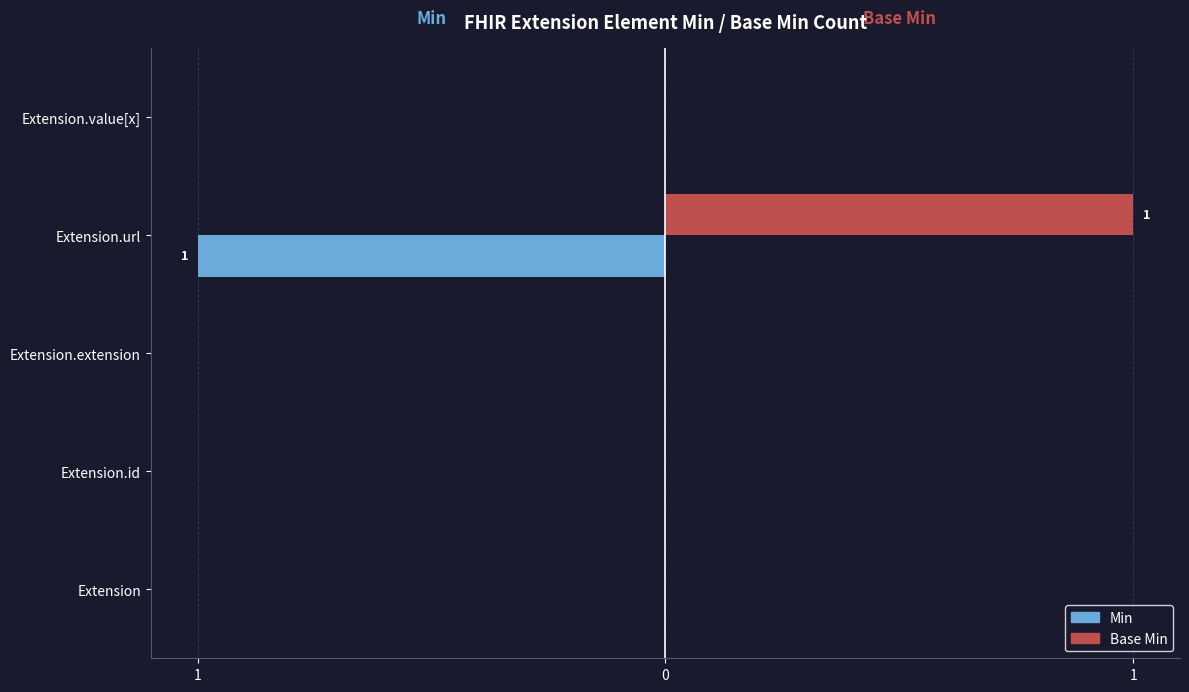

What are all the series names shown in the legend?

Min, Base Min